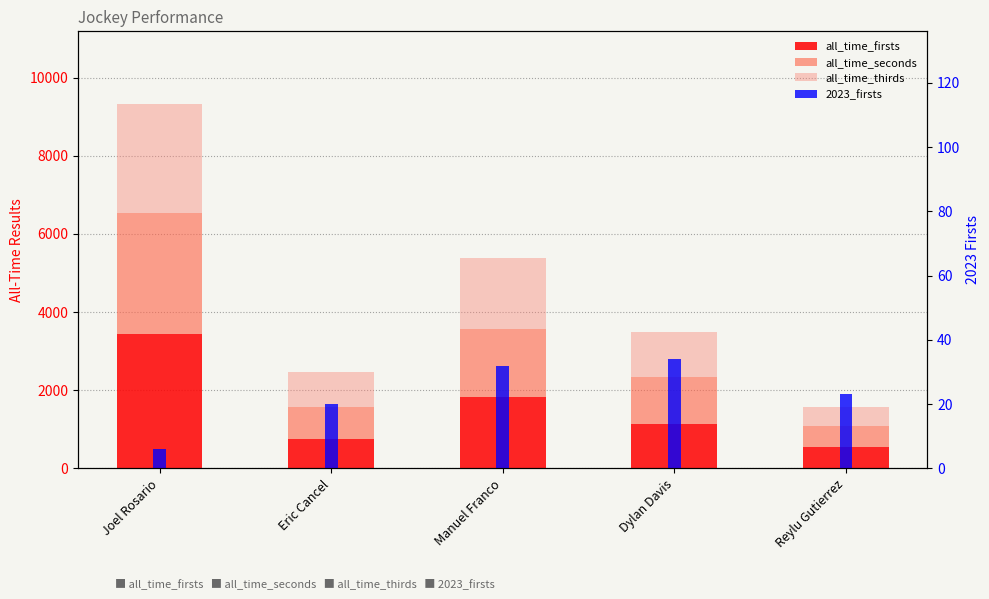

Reading left to right, transcribe all the data shown in this chart.

all_time_firsts: 3444	745	1829	1142	537
all_time_seconds: 3087	828	1749	1192	538
all_time_thirds: 2788	886	1803	1158	505
2023_firsts: 6	20	32	34	23